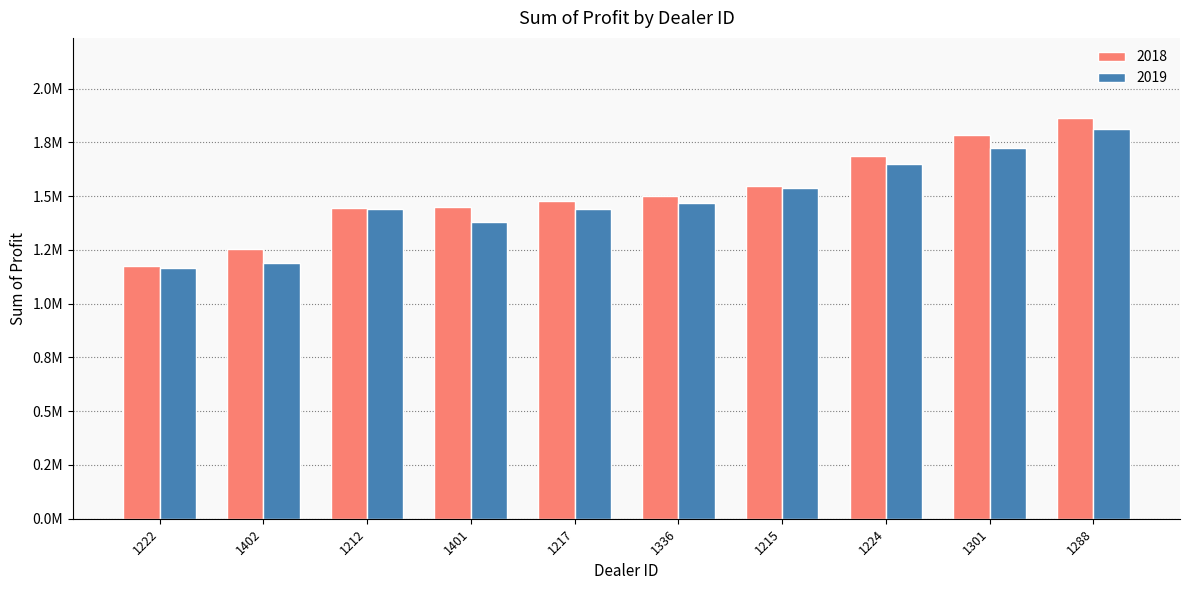

Are the bars grouped side by side (vs. stacked)?

Yes